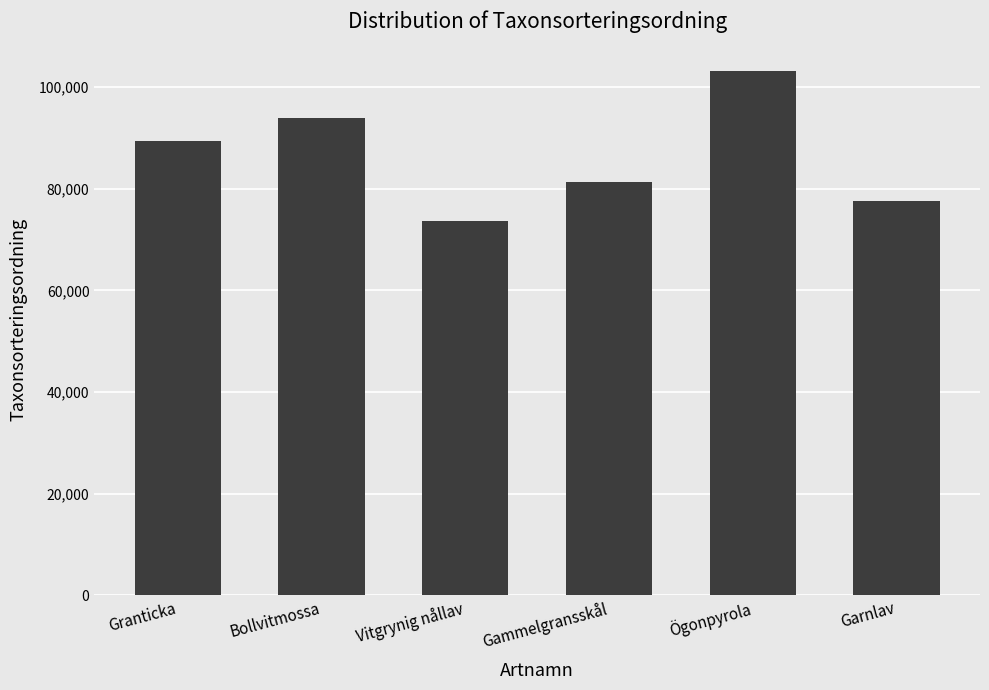

At which category does the chart reach its minimum across all series?

Vitgrynig nållav